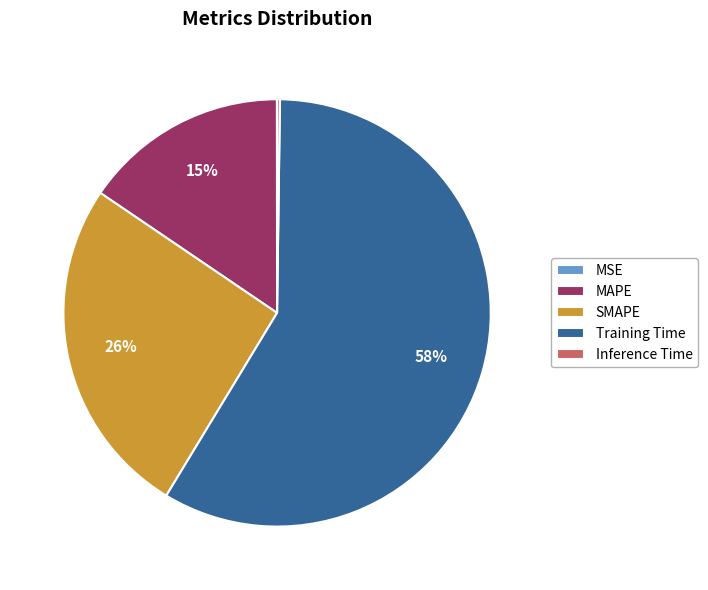

To the nearest percent, what is the average slice percentage?

20%